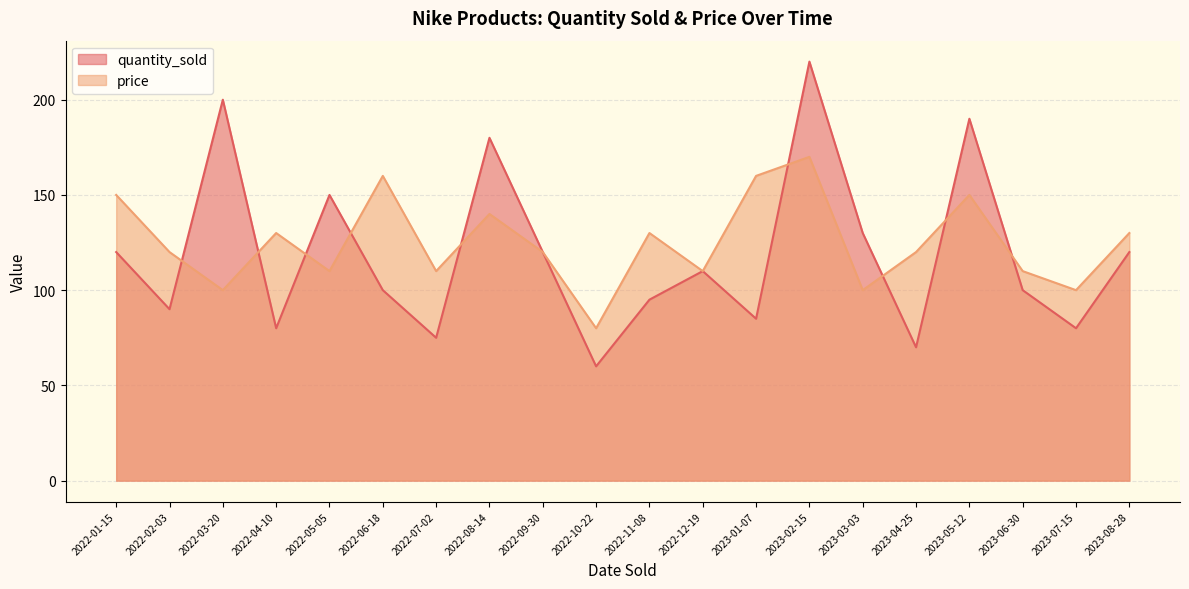

Rank the series at 2023-08-28 from lowest to highest value.

quantity_sold, price